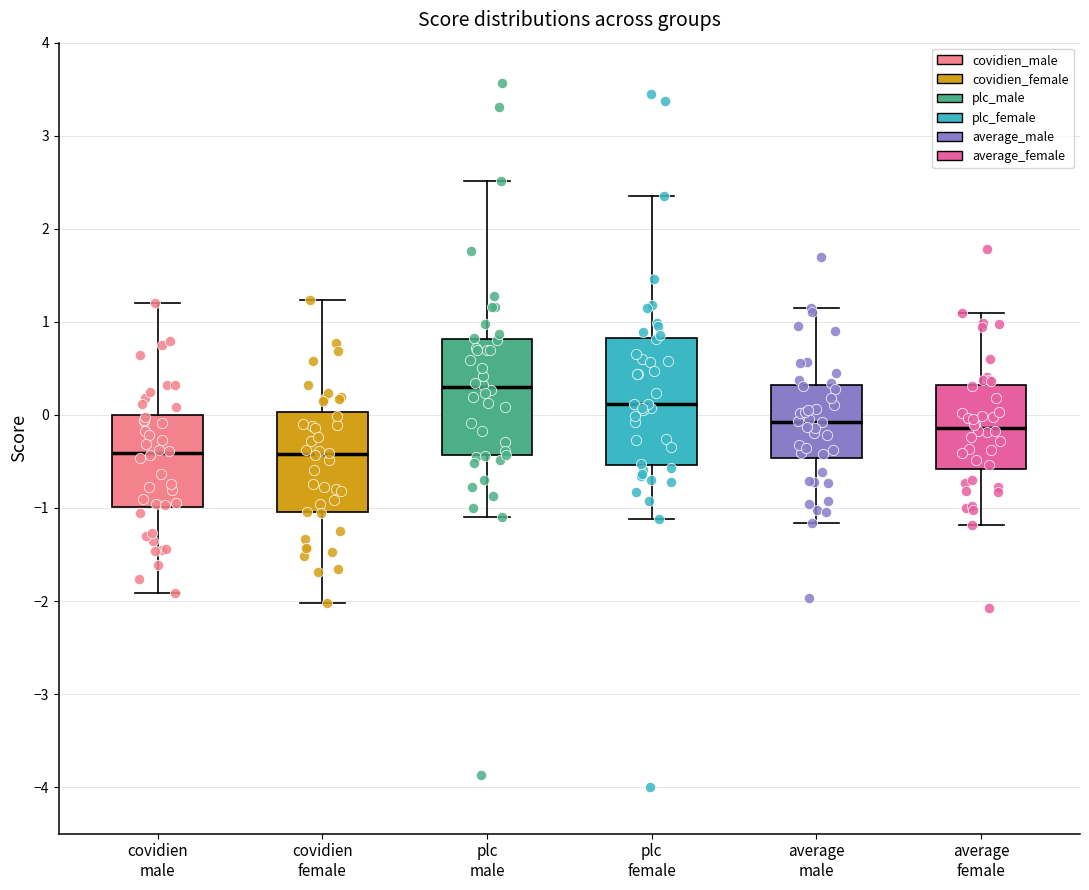

Reading left to right, transcribe this box plot: for each box, give where its median line is, the range the box spans, and where its two whiskers end, as read against the y-axis. The values are not printed on the chart, so give them approximately, as read against the axis.

covidien male: median -0.4, box -1.0 to 0.0, whiskers -1.9 to 1.2
covidien female: median -0.4, box -1.0 to 0.0, whiskers -2.0 to 1.2
plc male: median 0.3, box -0.4 to 0.8, whiskers -1.1 to 2.5
plc female: median 0.1, box -0.5 to 0.8, whiskers -1.1 to 2.4
average male: median -0.1, box -0.5 to 0.3, whiskers -1.2 to 1.2
average female: median -0.1, box -0.6 to 0.3, whiskers -1.2 to 1.1